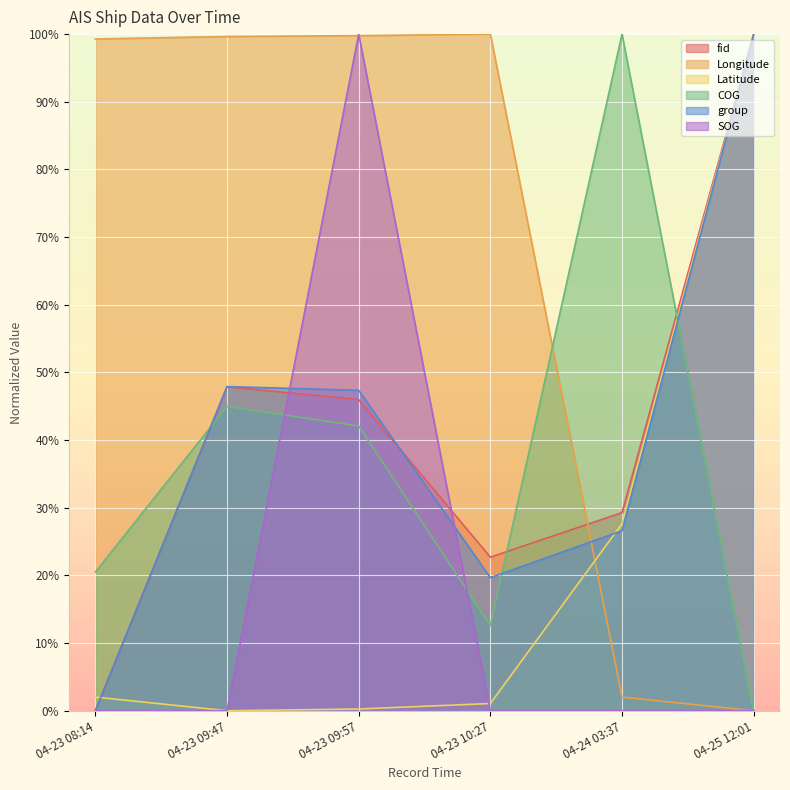

True or false: group and COG intersect in this chart.

True